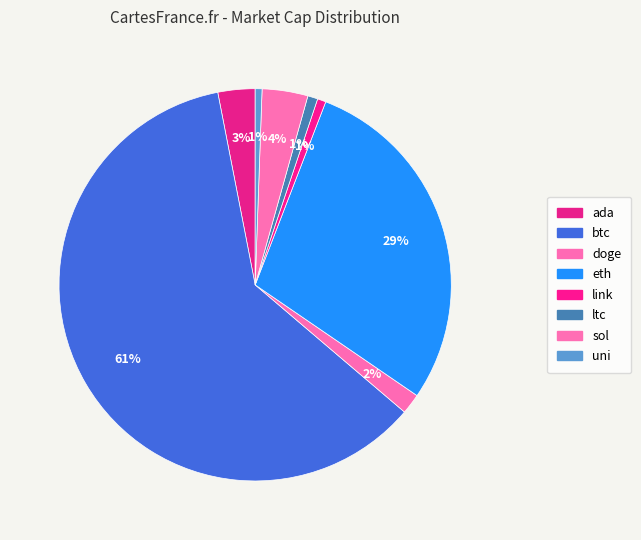

To the nearest percent, what percentage of the pie is doge?

2%